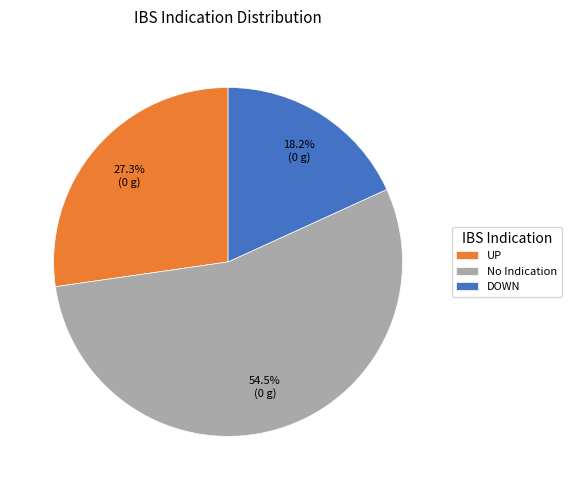

Between UP and DOWN, which is larger?

UP